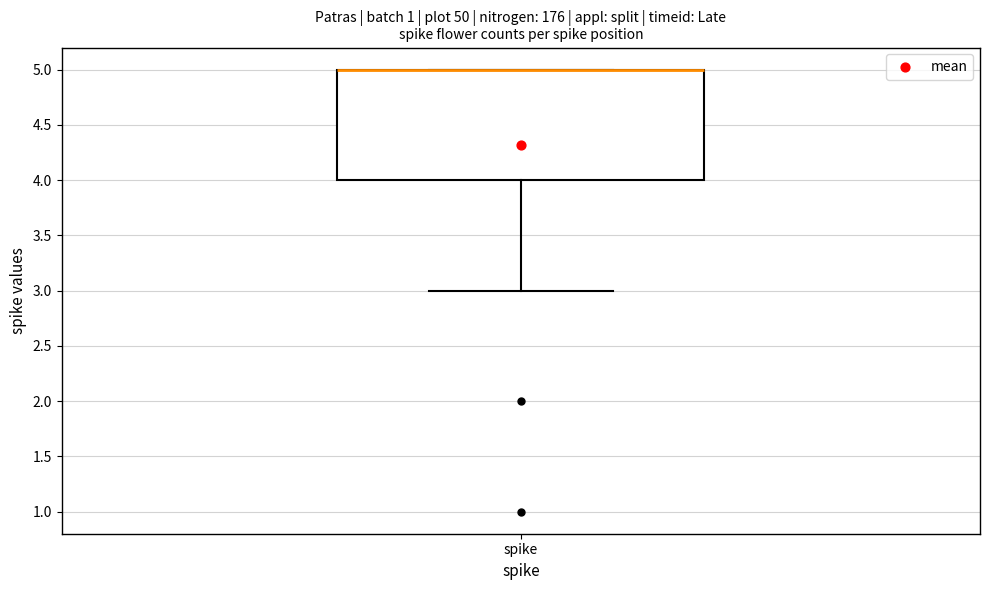

Transcribe this box plot: give where the median line is, the range the box spans, and where the two whiskers end, as read against the y-axis. The values are not printed on the chart, so give them approximately, as read against the axis.

median 5 (drawn on the box's upper edge), box 4 to 5, whiskers 3 to 5